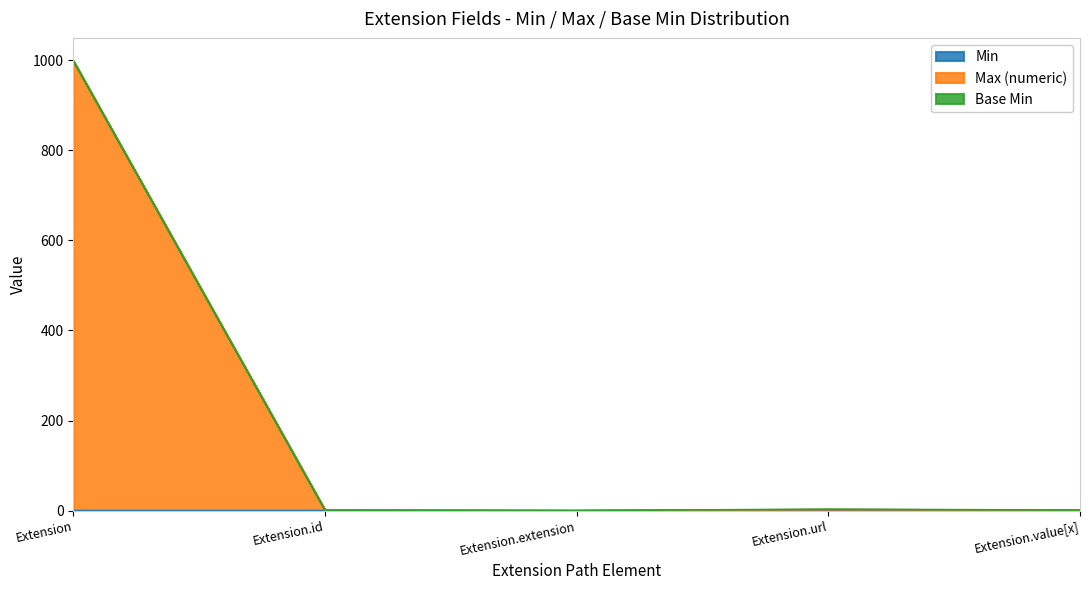

Which series changed the most between Extension.url and Extension.value[x]?

Min